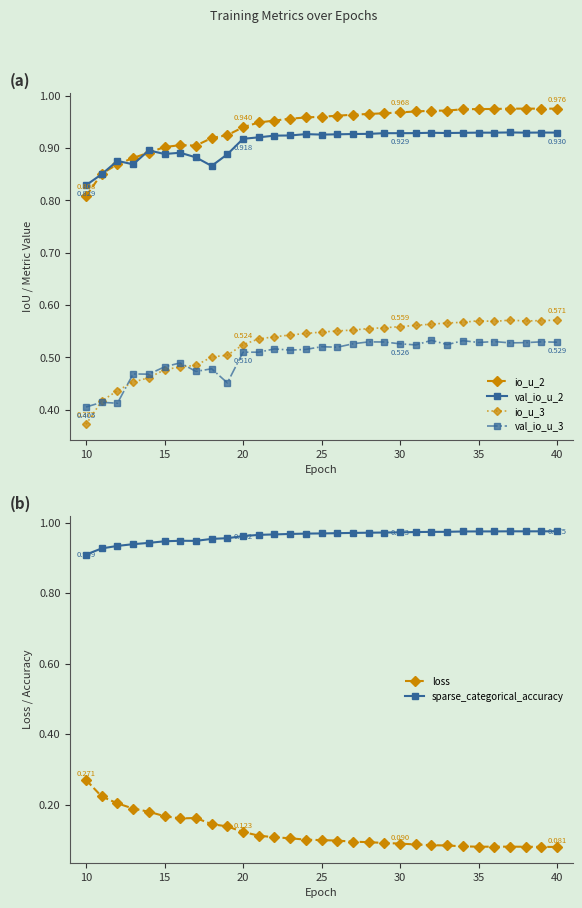

True or false: val_io_u_3 and io_u_2 intersect in this chart.

False